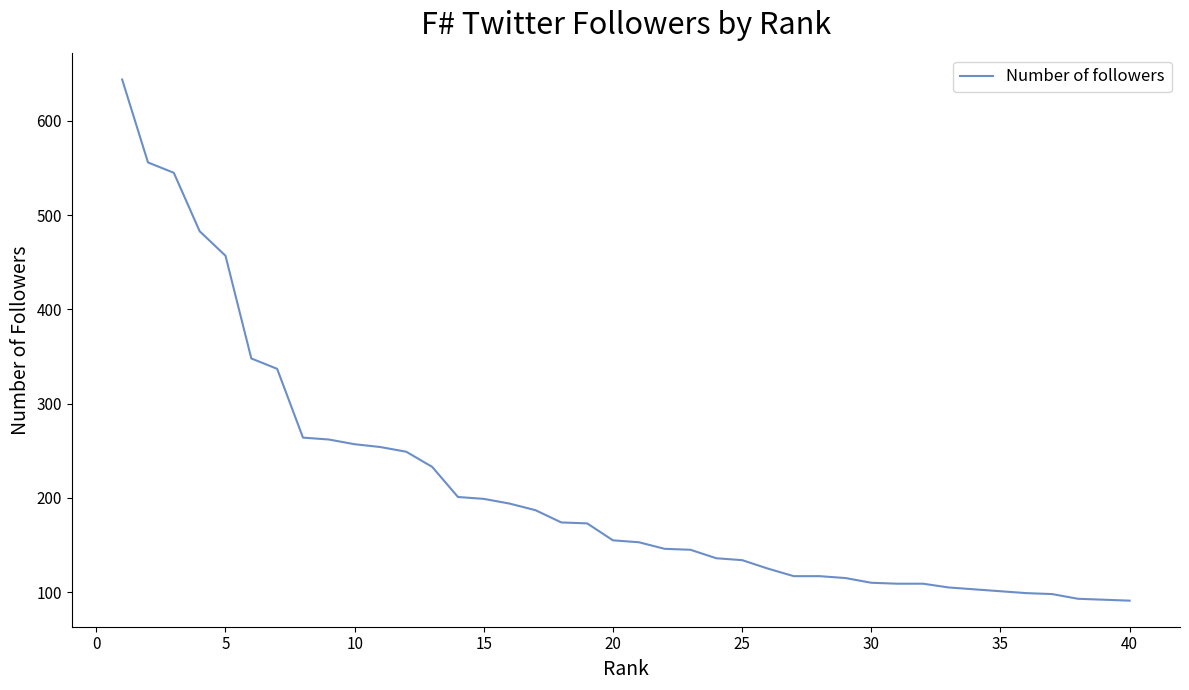

What is the greatest value displayed?

644